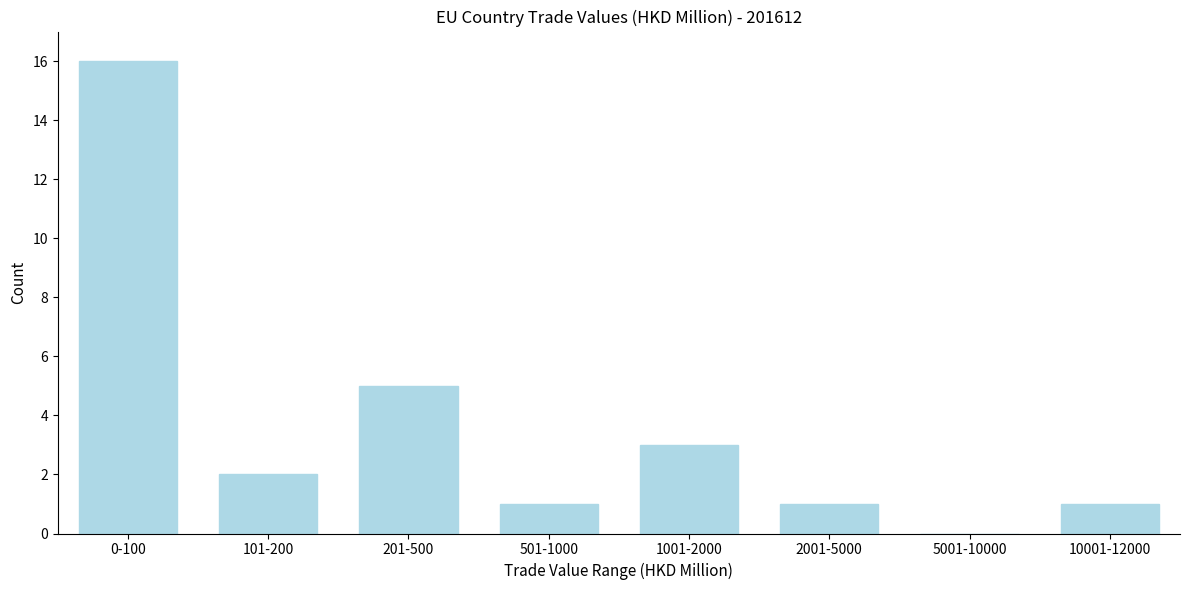

Reading left to right, extract all data points from this chart.

0-100=16	101-200=2	201-500=5	501-1000=1	1001-2000=3	2001-5000=1	5001-10000=0	10001-12000=1